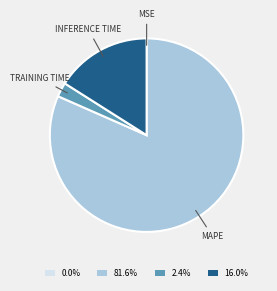

Is there any slice that represents more than half of the pie?

Yes